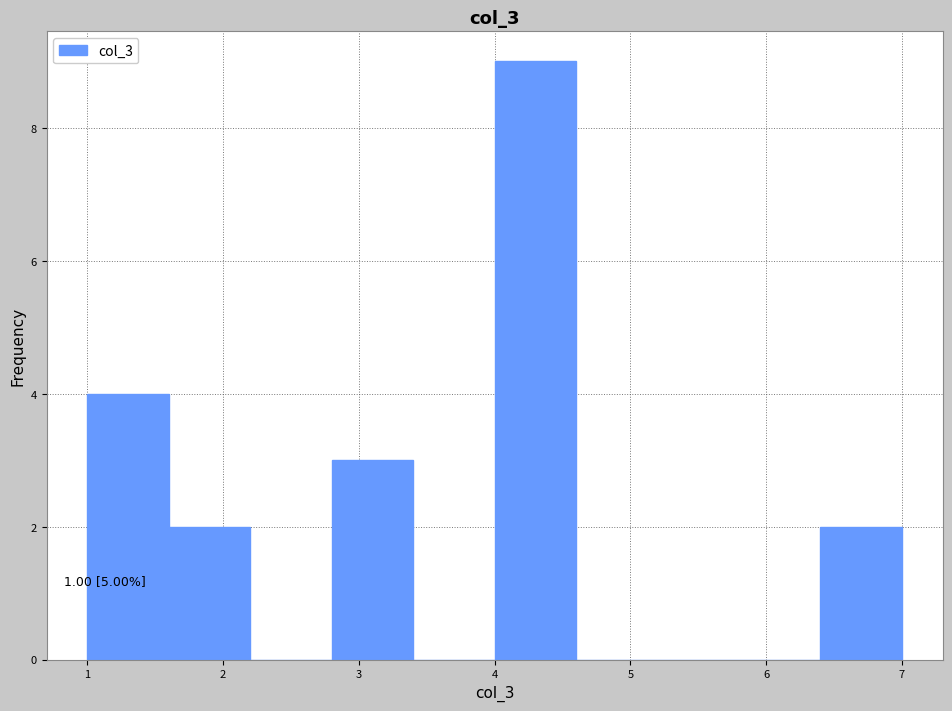

Which range on the x-axis has the tallest bar?

4.0 to 4.6